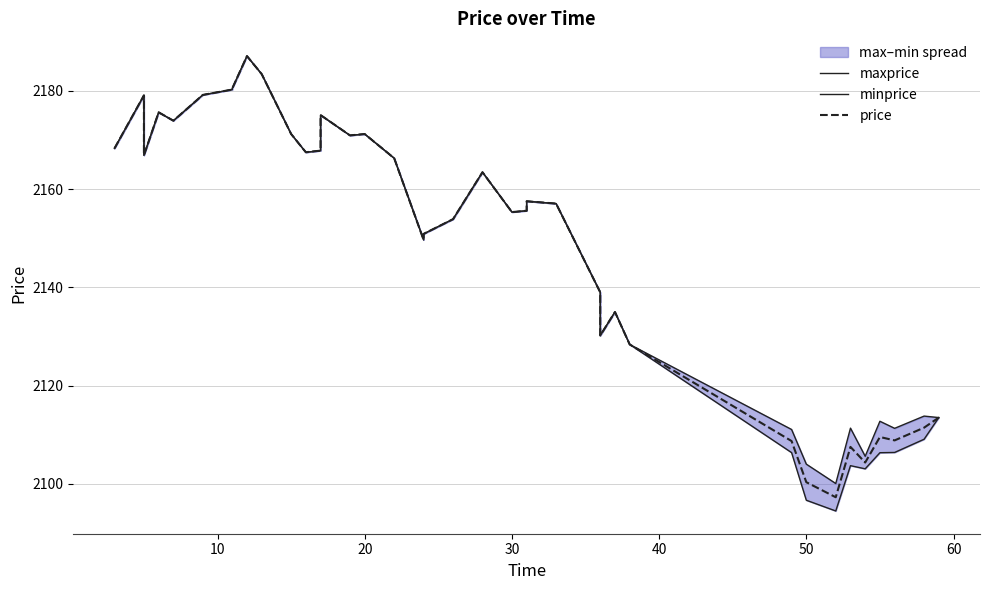

What is the difference between the maximum and minimum values in the price series?

89.8